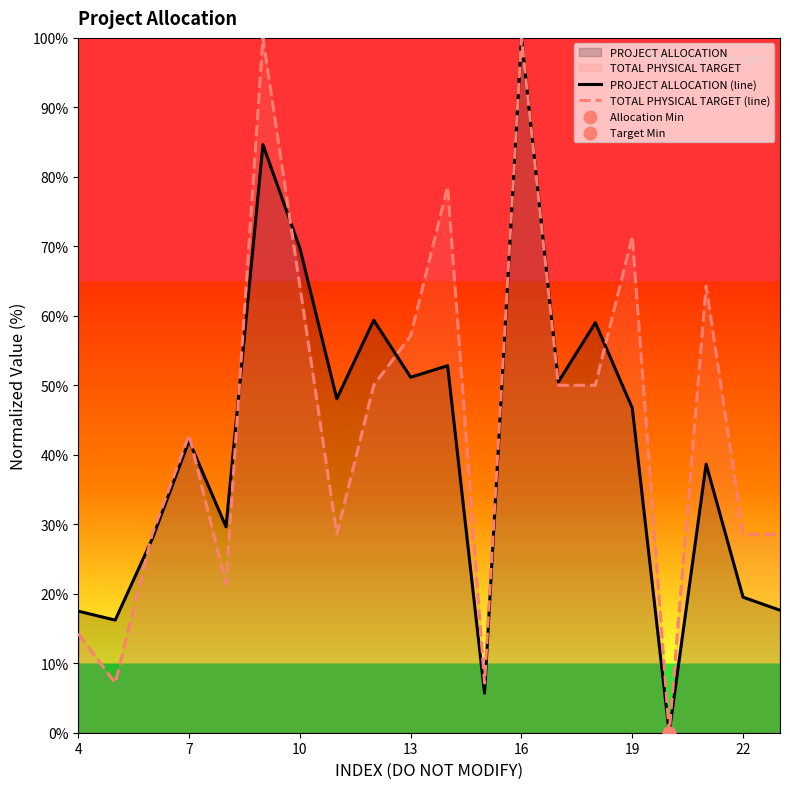

What is the maximum value shown in the chart?

100.0